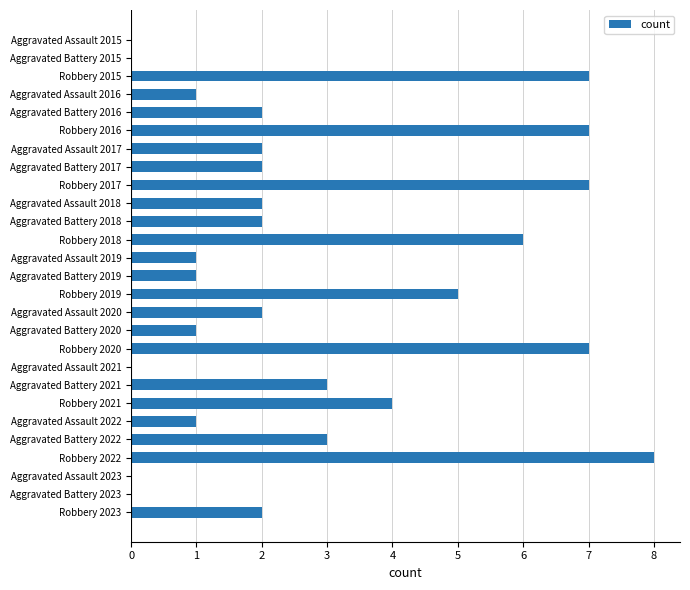

What is the sum of all values?

76